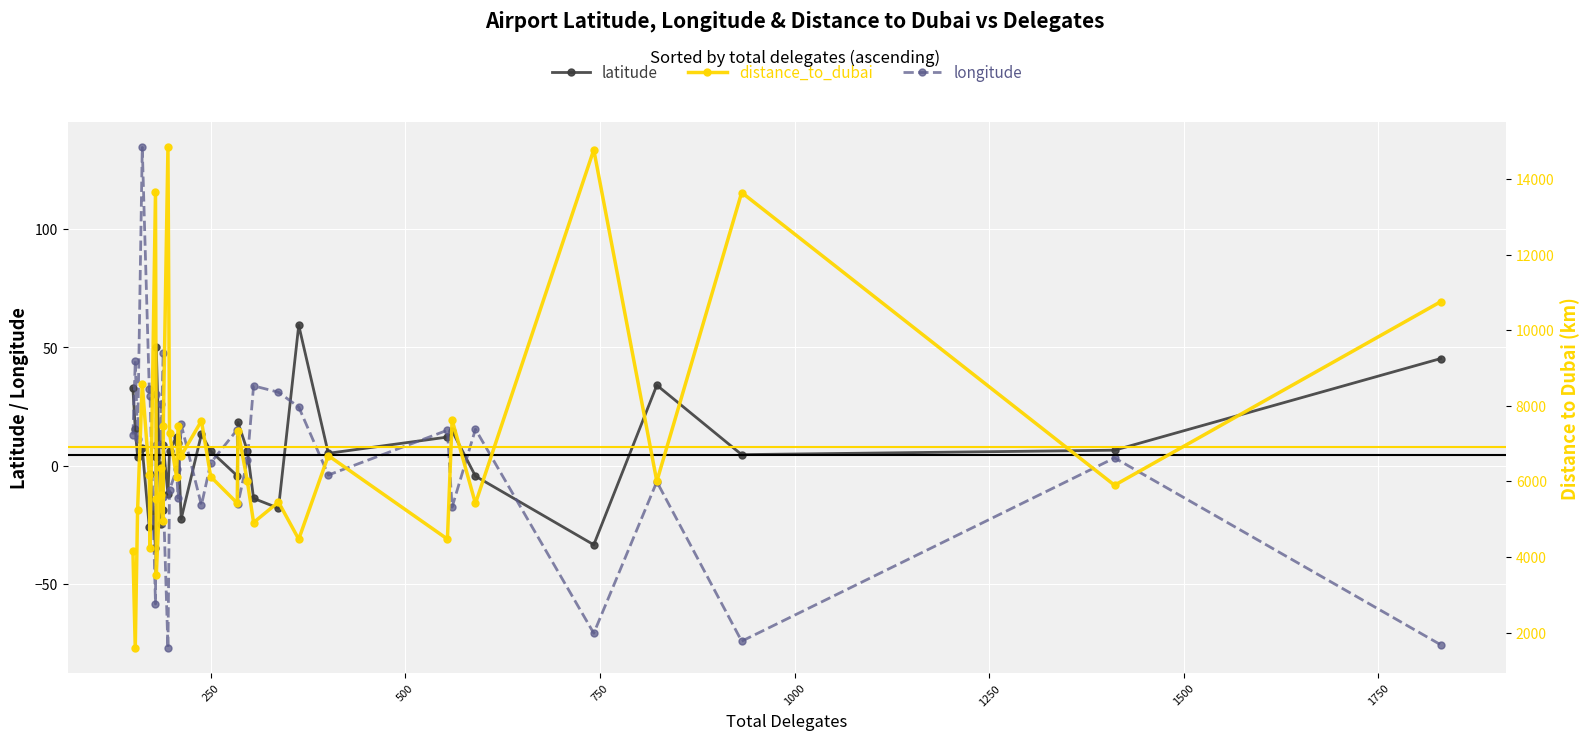

True or false: latitude has more than 0 interior local peaks.

True